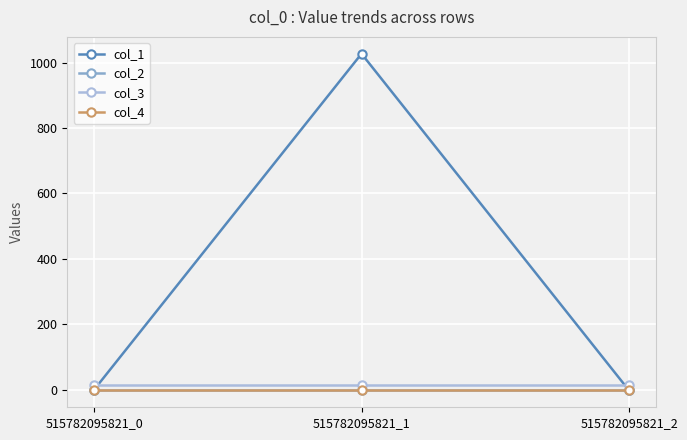

Does the chart have visible grid lines?

Yes